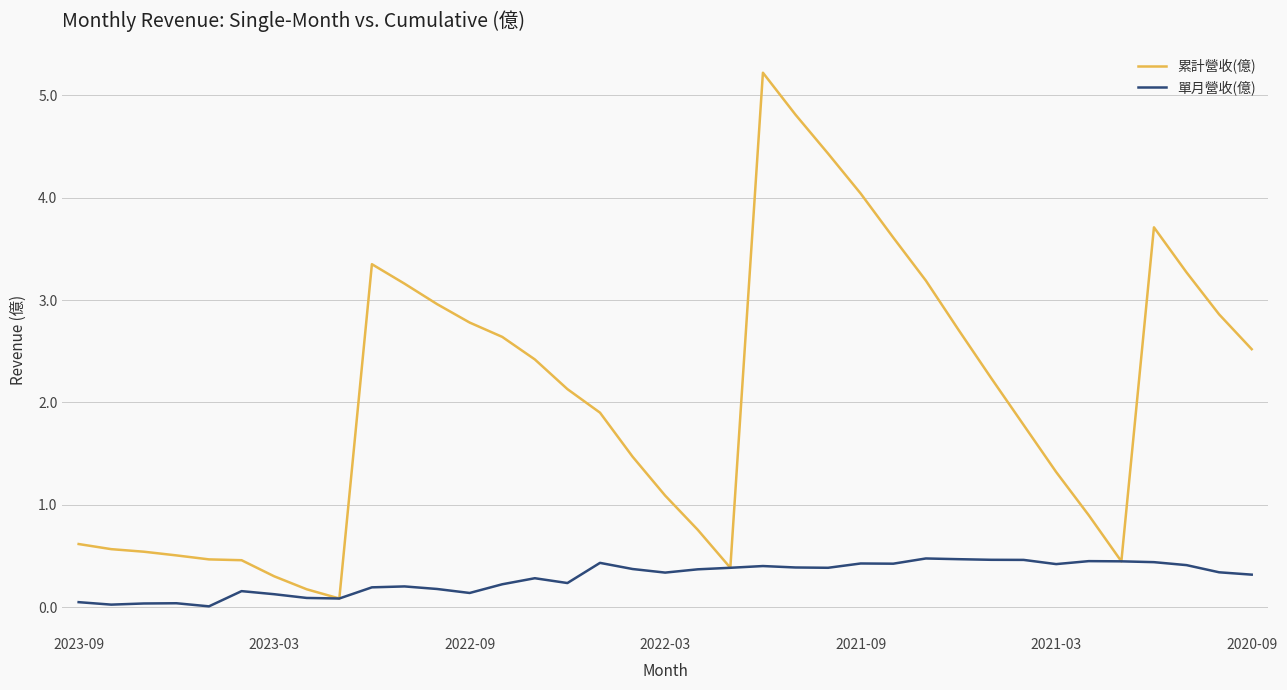

List the series in order of their overall mean, lowest first.

單月營收(億), 累計營收(億)